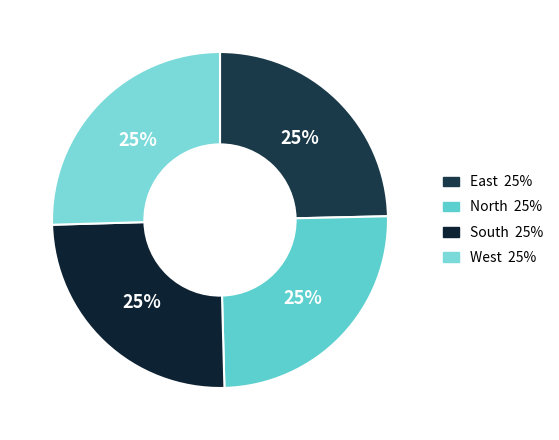

True or false: South accounts for 37% of the total.

False